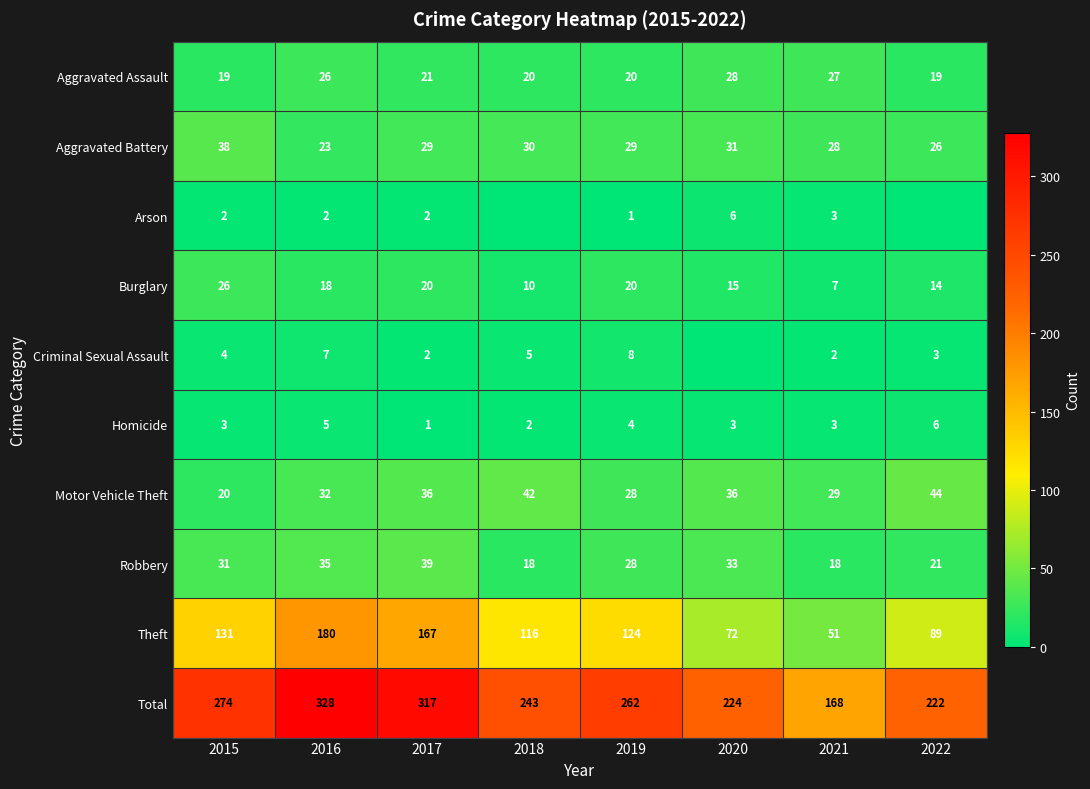

Is the value of Homicide at 2021 greater than the value of Arson at 2016?

Yes